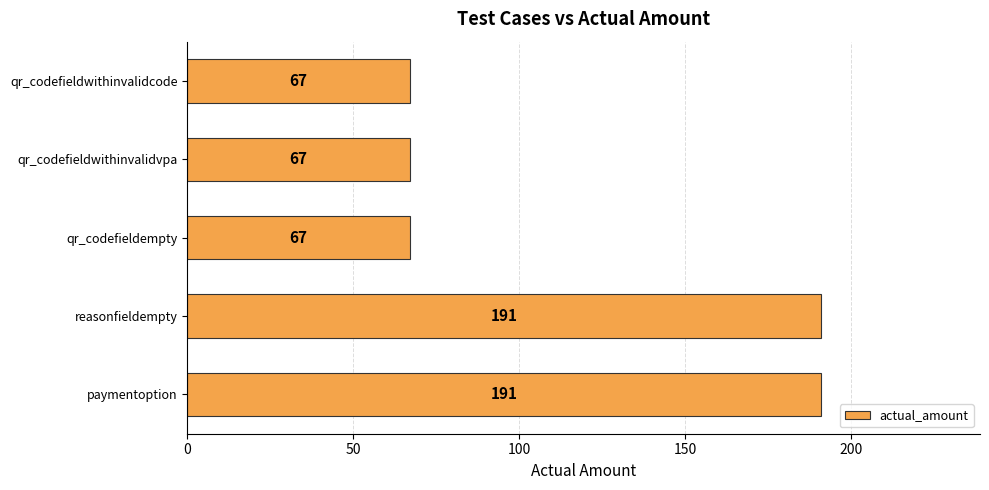

What is the difference between the maximum and minimum values?

124